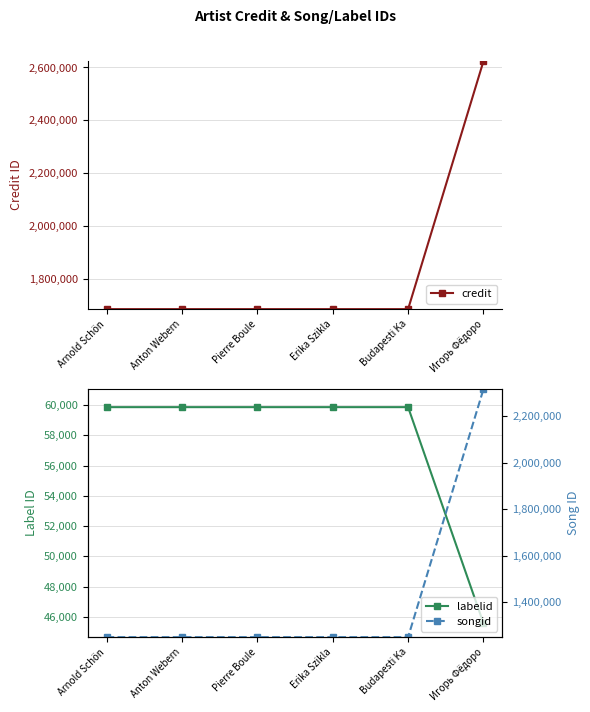

Which label corresponds to the largest value in the chart?

Игорь Фёдоро